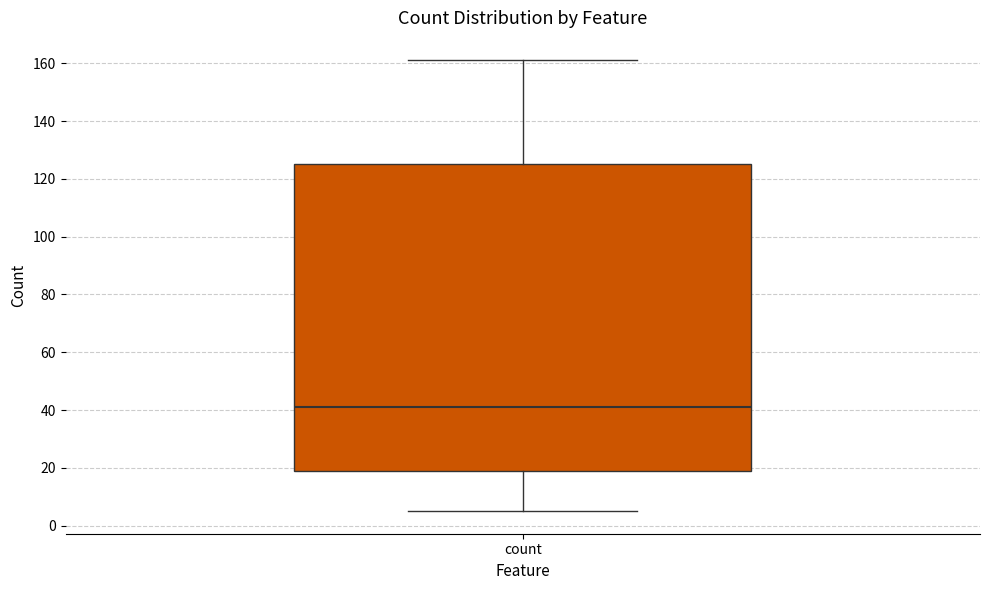

Read this box plot against the y-axis: the position of the median line, the range covered by the box, and the ends of both whiskers. The values are not printed on the chart, so give them approximately, as read against the axis.

median 42, box 20 to 126, whiskers 6 to 162